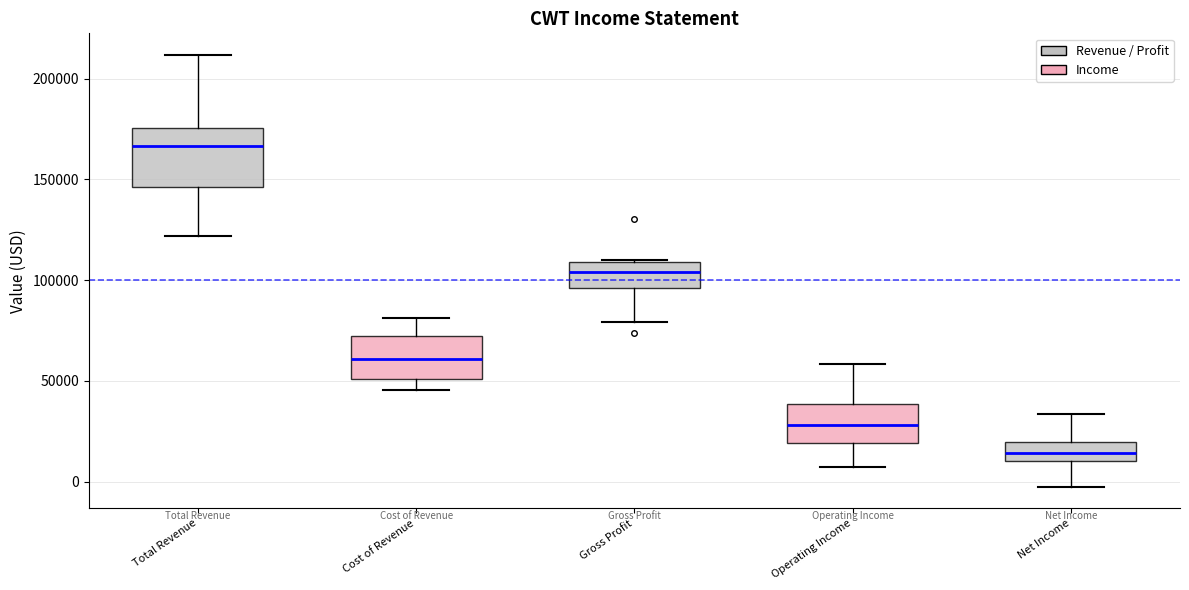

Reading left to right, transcribe this box plot: for each box, give where its median line is, the range the box spans, and where its two whiskers end, as read against the y-axis. The values are not printed on the chart, so give them approximately, as read against the axis.

Total Revenue: median 165000, box 145000 to 175000, whiskers 120000 to 210000
Cost of Revenue: median 60000, box 50000 to 70000, whiskers 45000 to 80000
Gross Profit: median 105000, box 95000 to 110000, whiskers 80000 to 110000
Operating Income: median 30000, box 20000 to 40000, whiskers 5000 to 60000
Net Income: median 15000, box 10000 to 20000, whiskers 0 to 35000